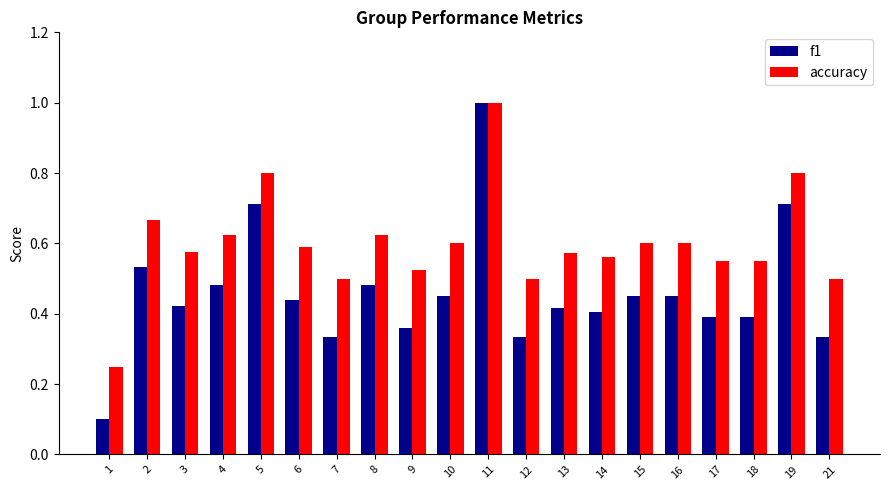

Rank the series at 12 from lowest to highest value.

f1, accuracy